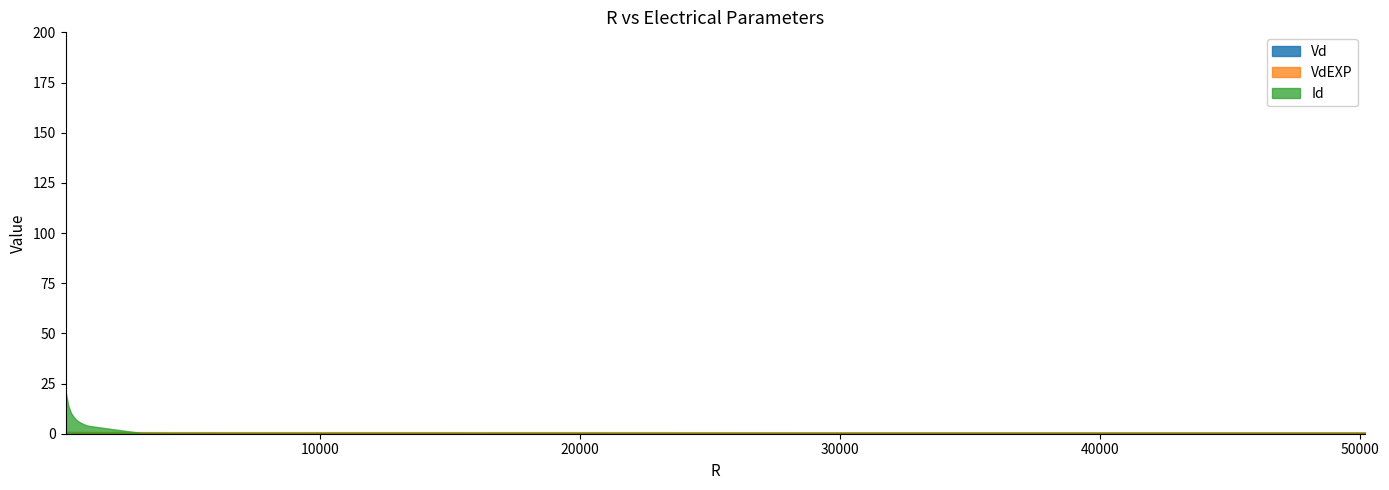

After their last crossing, which series has the higher values: VdEXP or Id?

VdEXP